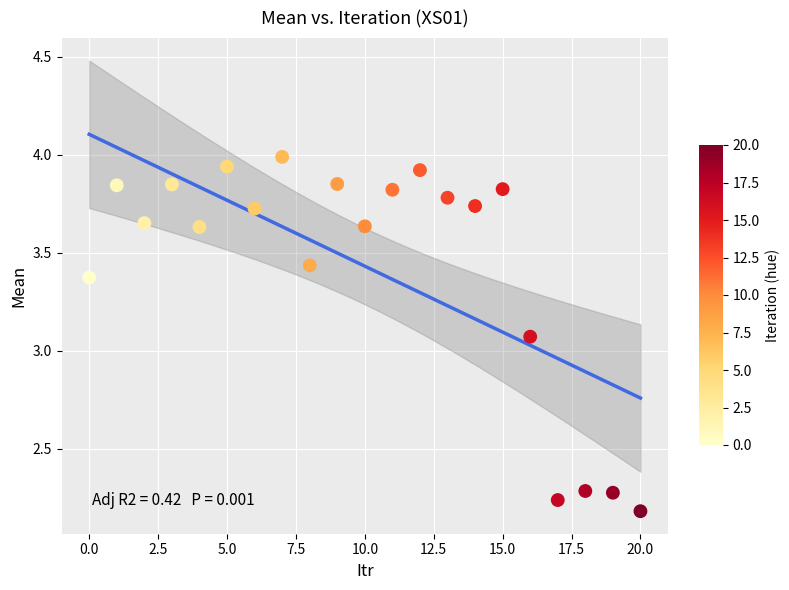

What is the range of Y values (max minus min)?

1.8